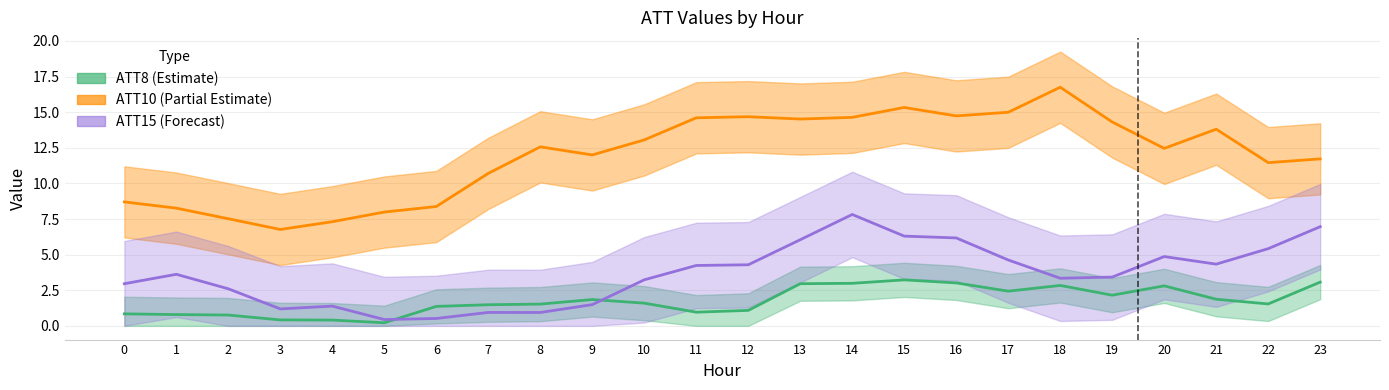

The value of ATT15 at 5 is 0.4. True or false?

True